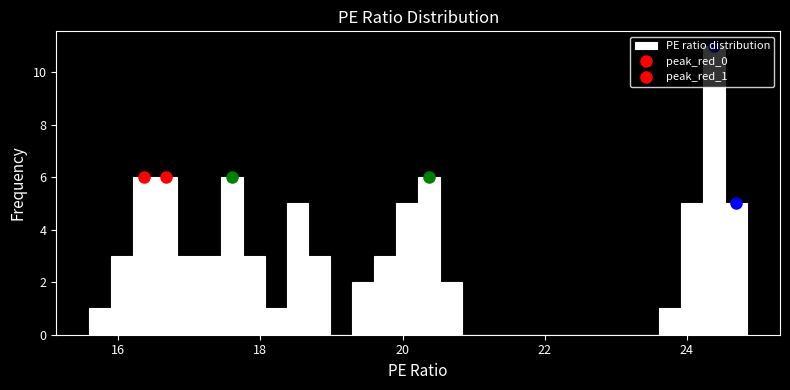

Around what value on the x-axis is the tallest bar? Give the approximate position of its centre, as read against the axis.

24.4